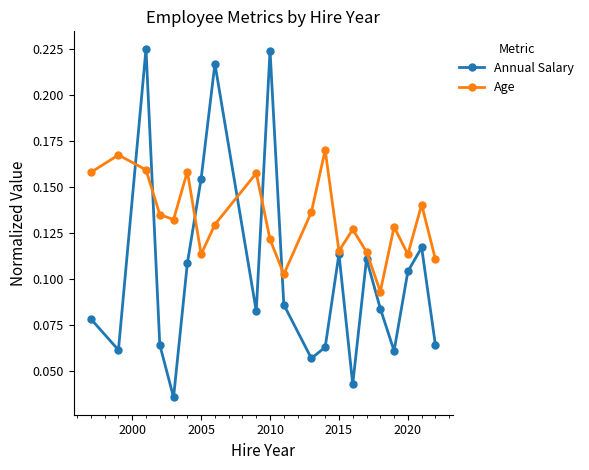

In Age, how many points are lower than both neighbors (excluding endpoints)?

6